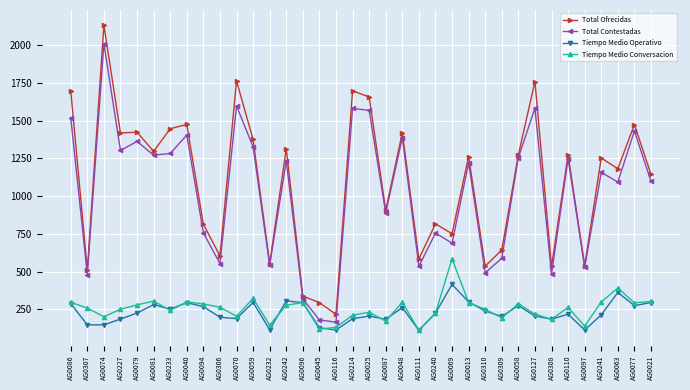

At which category does the chart reach its peak across all series?

AG0074